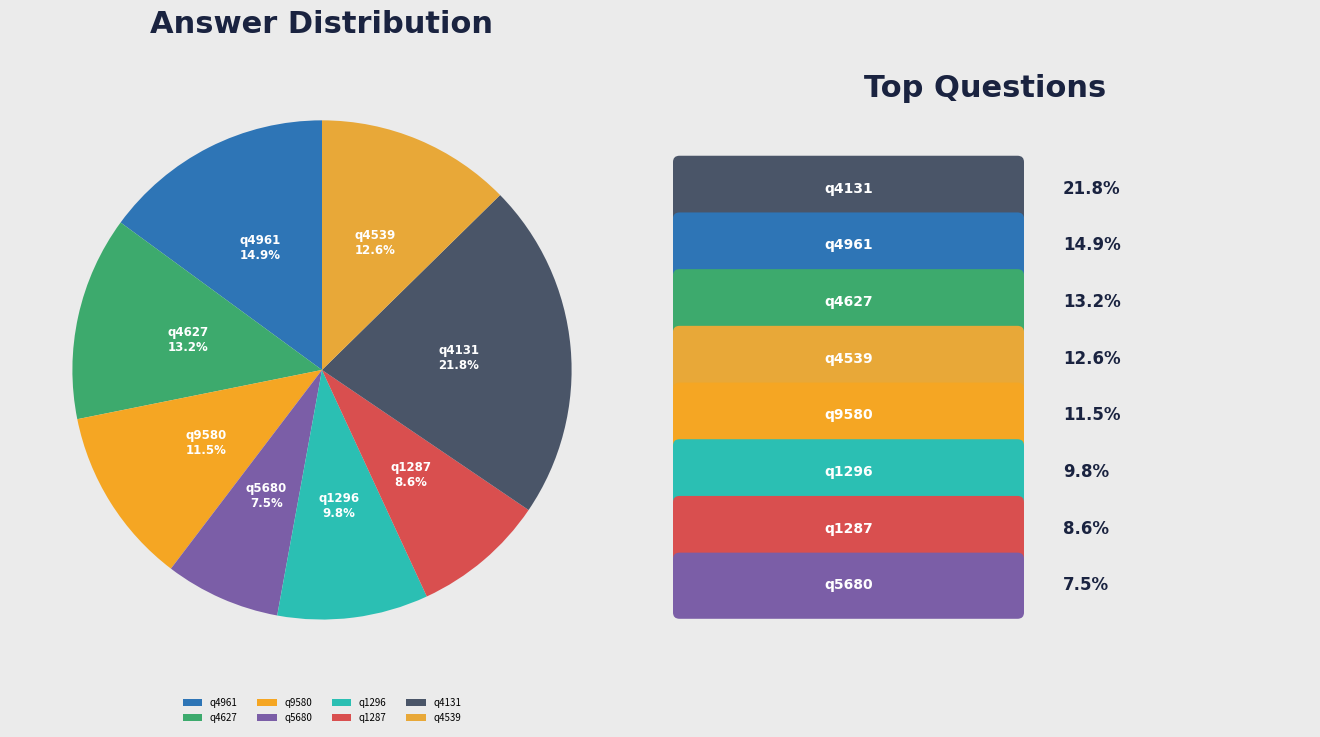

Rank the categories by value from highest to lowest.

q4131, q4961, q4627, q4539, q9580, q1296, q1287, q5680